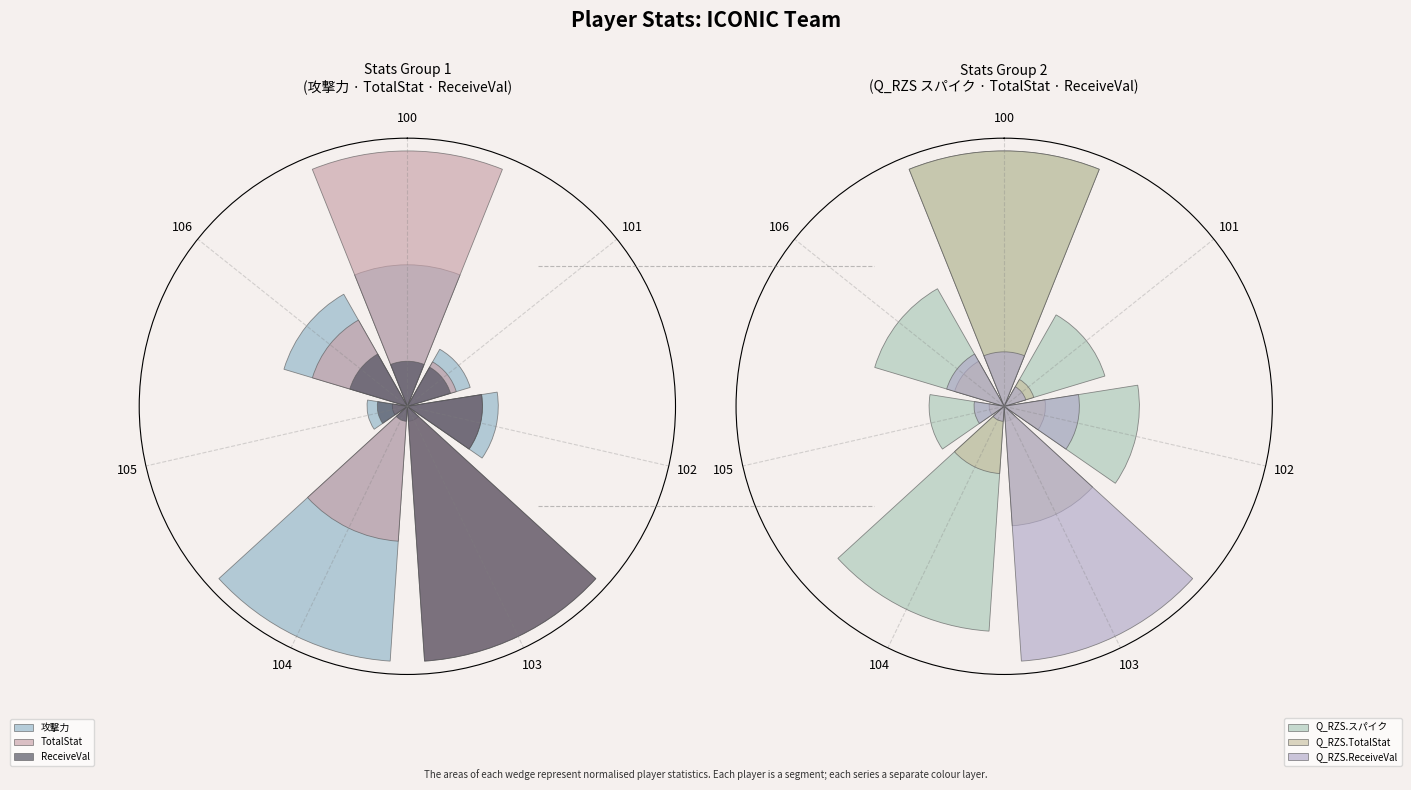

How many bars are there in total?

42